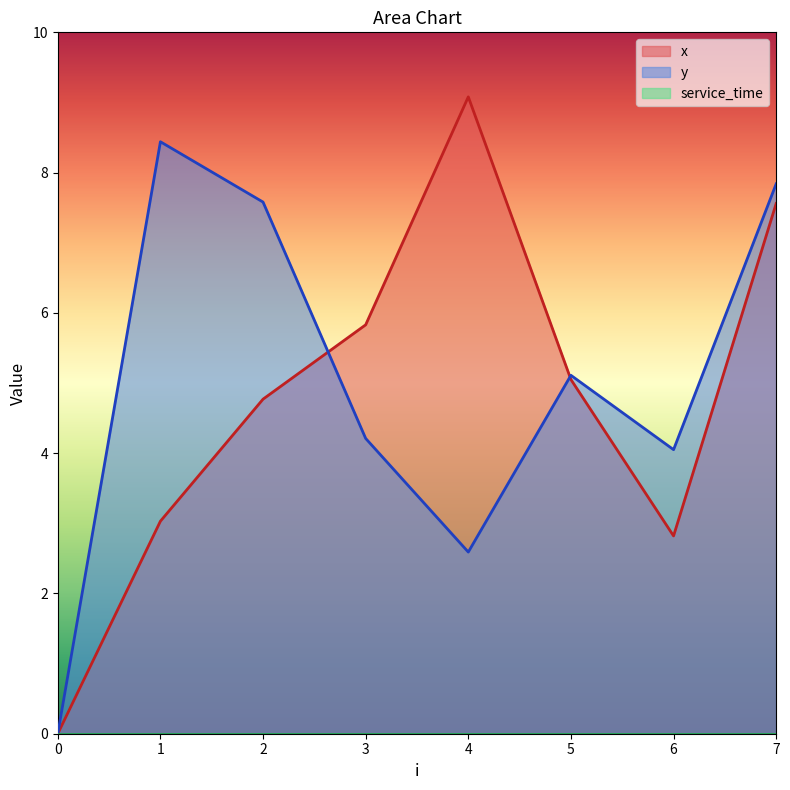

Where is x nearest to the value 4?

2